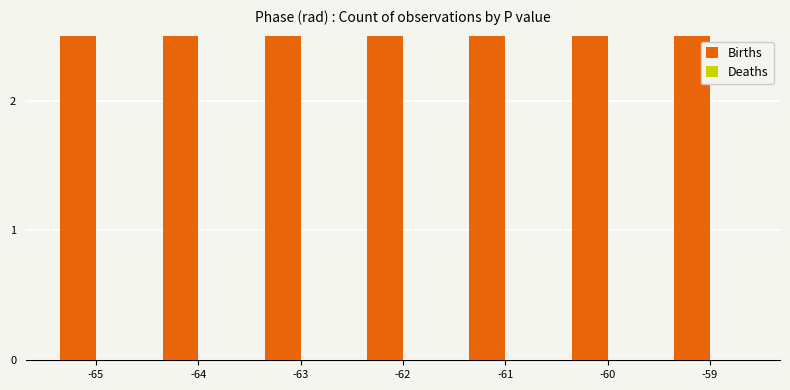

What is the value of the Births bar at the 7th from the left?

4